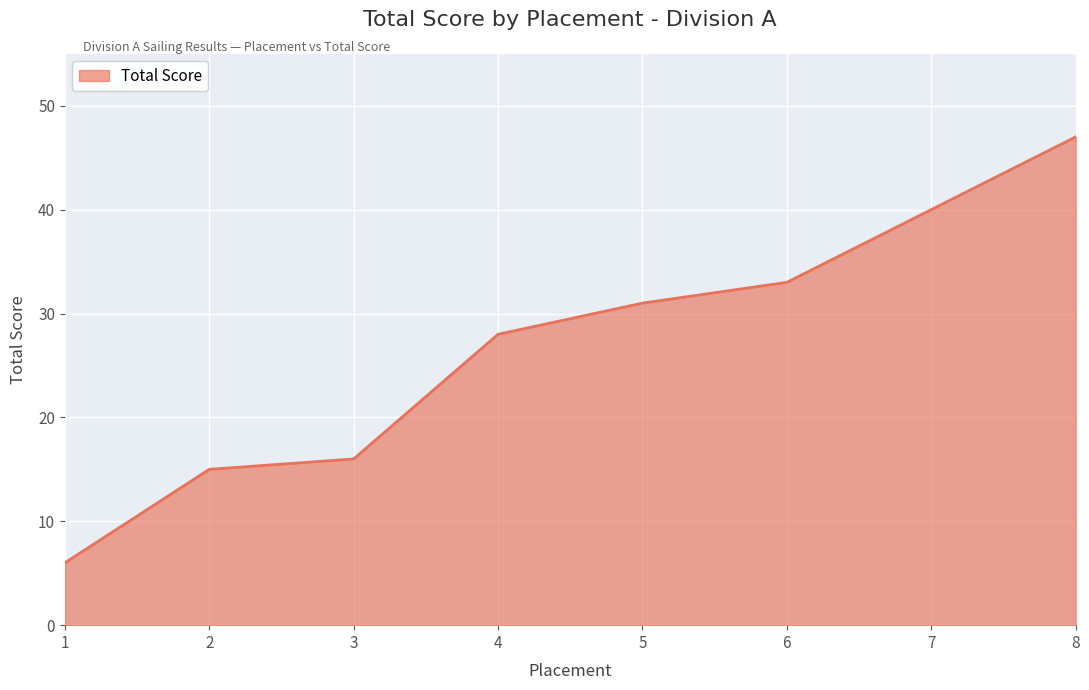

Reading left to right, extract all data points from this chart.

1=6	2=15	3=16	4=28	5=31	6=33	7=40	8=47